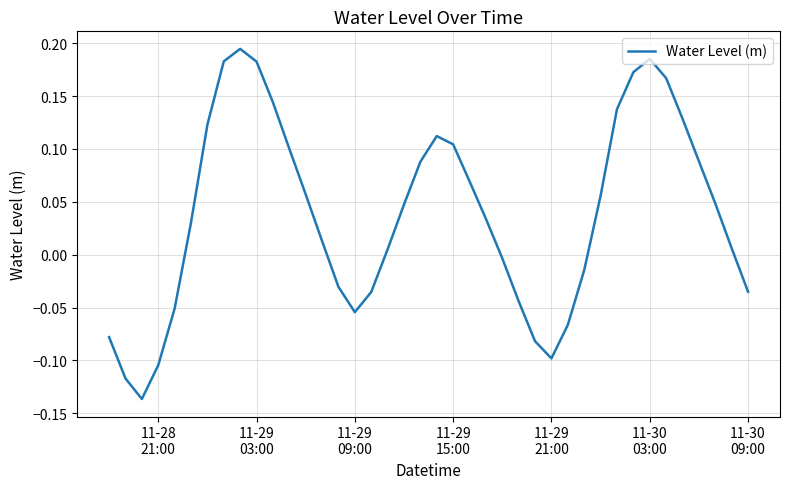

Is this an area chart (filled region under the line)?

No